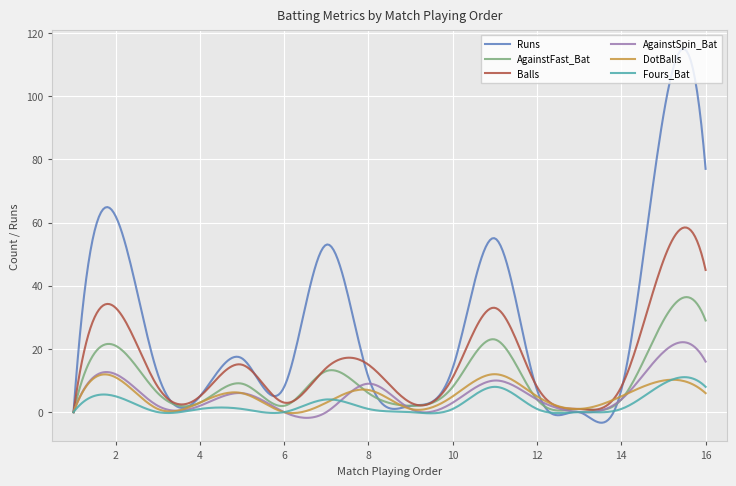

Does the chart display data point markers on the line(s)?

No